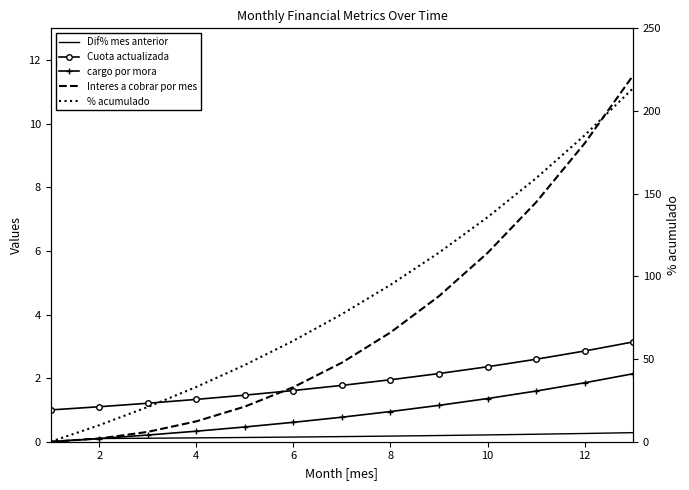

What is the greatest value displayed?

213.8